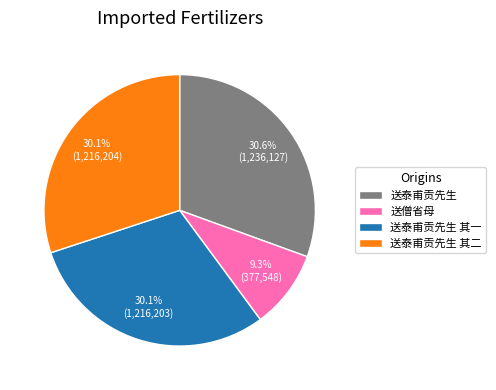

Which slice is the smallest?

送僧省母